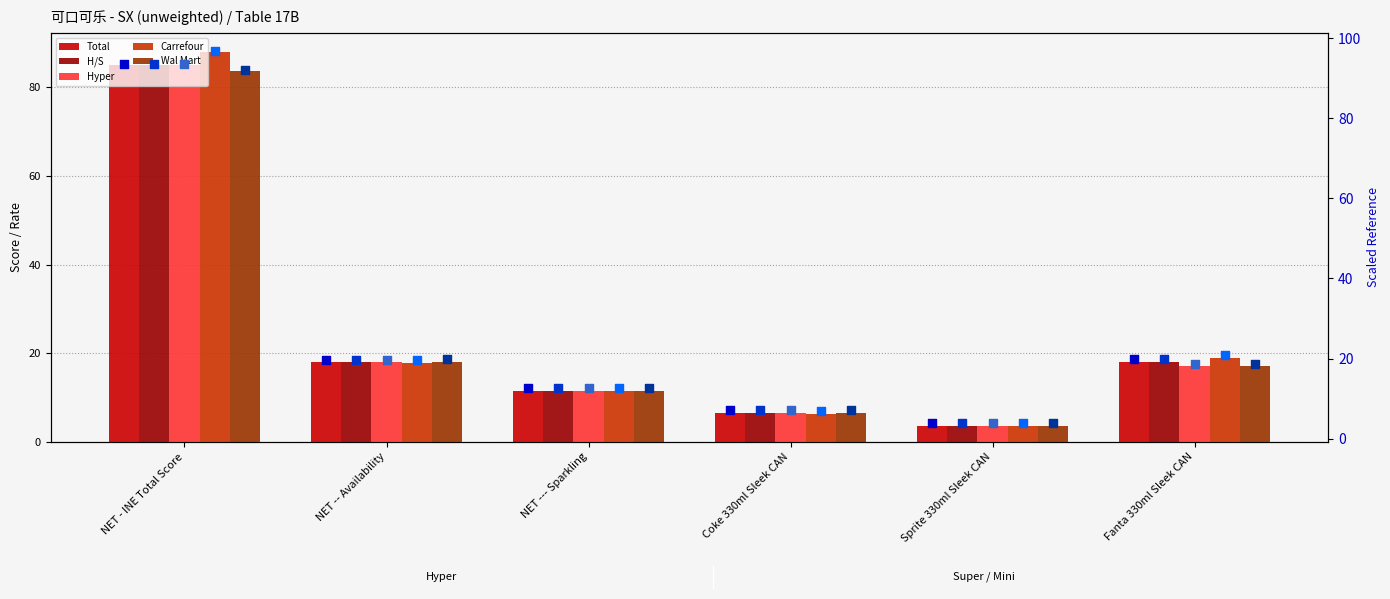

What are all the series names shown in the legend?

Total, H/S, Hyper, Carrefour, Wal Mart